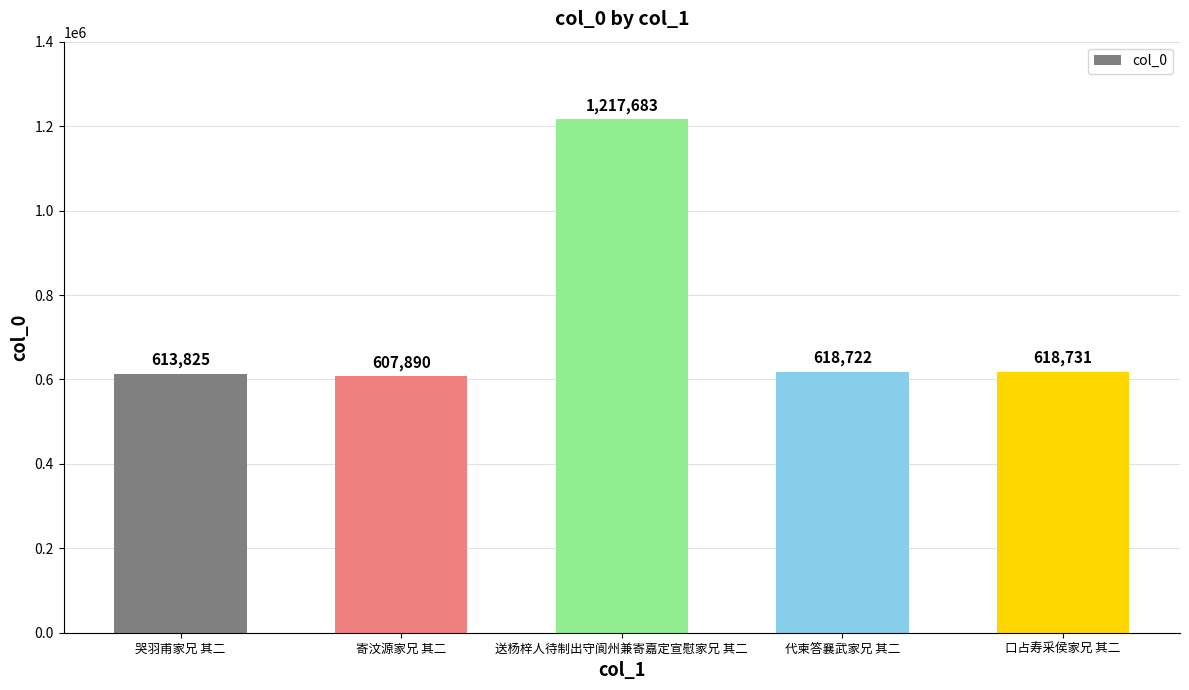

Which category has the highest value across all series?

送杨梓人待制出守阆州兼寄嘉定宣慰家兄 其二